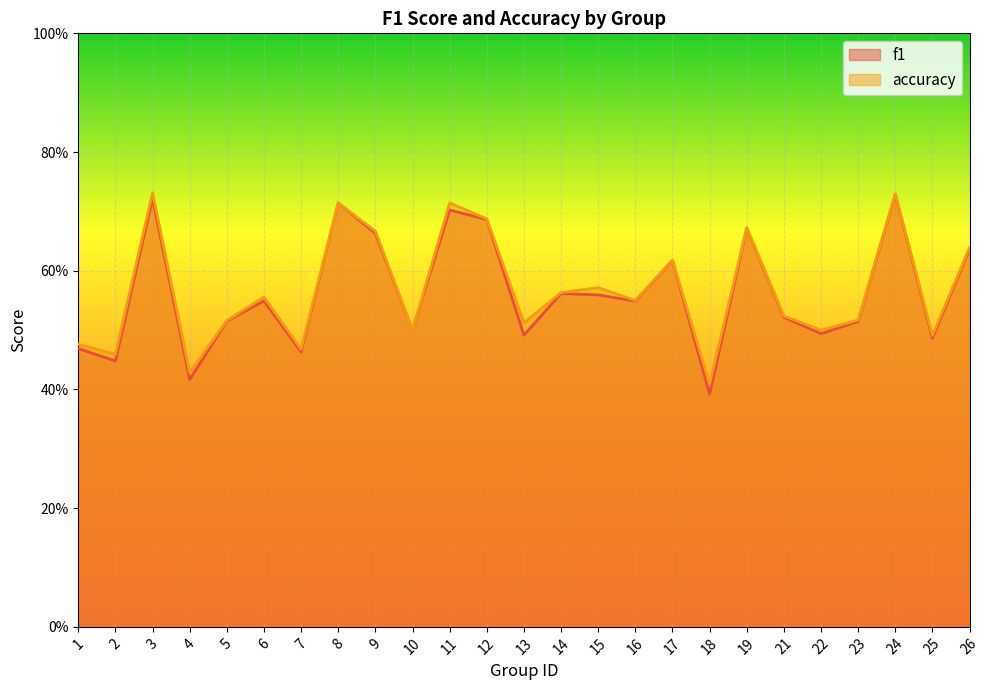

Reading left to right, transcribe all the data shown in this chart.

f1: 1=0.5	2=0.4	3=0.7	4=0.4	5=0.5	6=0.5	7=0.5	8=0.7	9=0.7	10=0.5	11=0.7	12=0.7	13=0.5	14=0.6	15=0.6	16=0.5	17=0.6	18=0.4	19=0.7	21=0.5	22=0.5	23=0.5	24=0.7	25=0.5	26=0.6
accuracy: 1=0.5	2=0.5	3=0.7	4=0.4	5=0.5	6=0.6	7=0.5	8=0.7	9=0.7	10=0.5	11=0.7	12=0.7	13=0.5	14=0.6	15=0.6	16=0.6	17=0.6	18=0.4	19=0.7	21=0.5	22=0.5	23=0.5	24=0.7	25=0.5	26=0.6